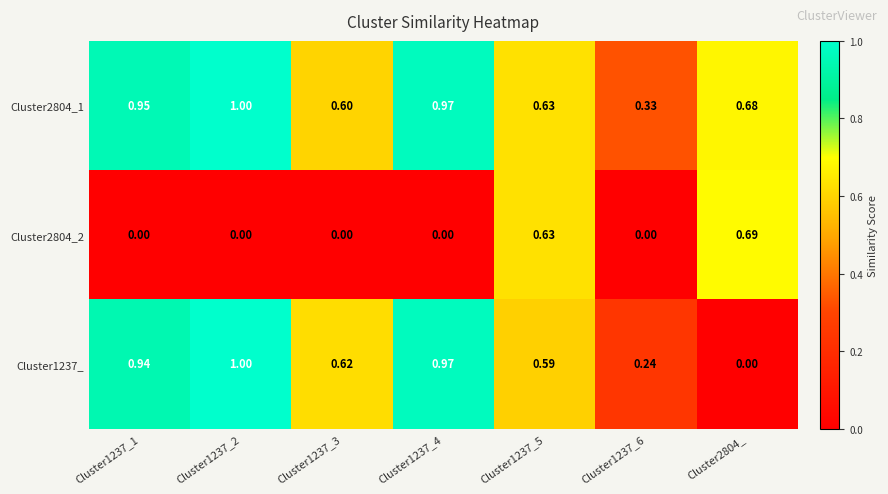

At which category does the chart reach its minimum across all series?

Cluster1237_1